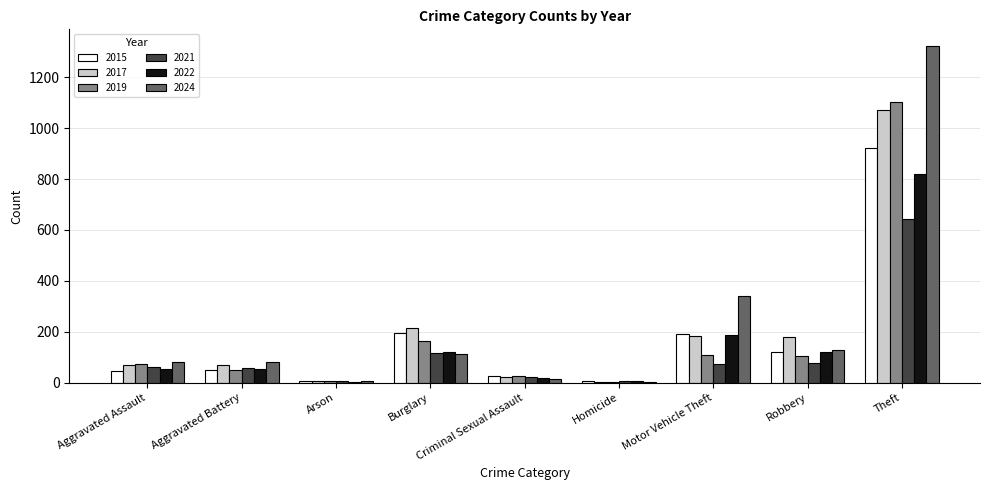

True or false: 2017 has a value of 214 at Burglary.

True